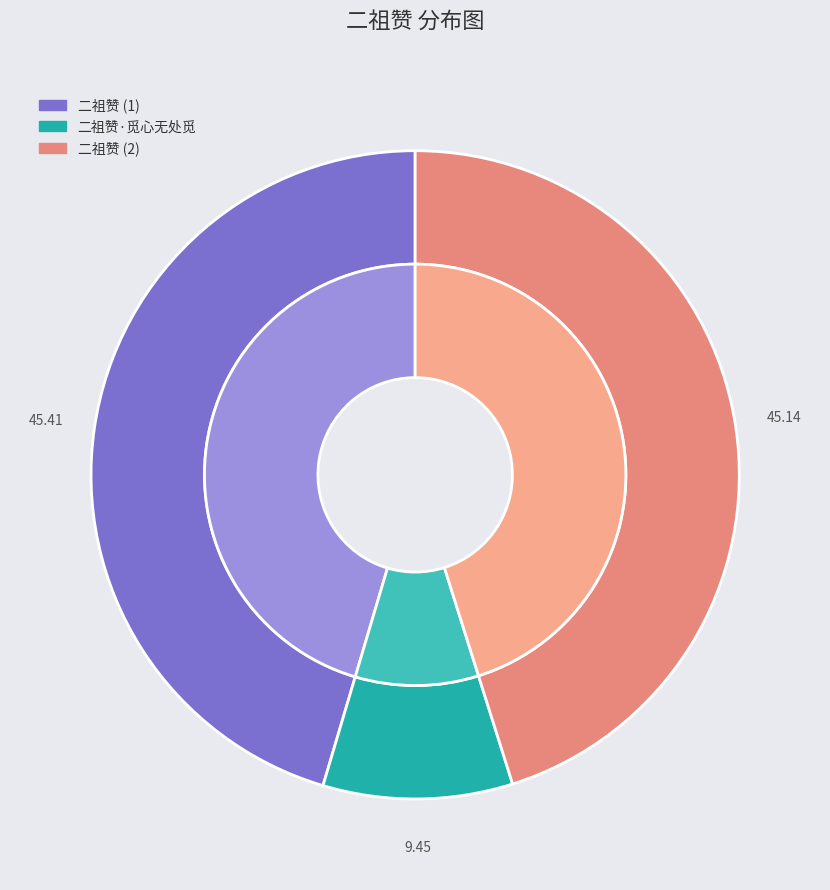

Does 二祖赞 represent more than half of the total?

No